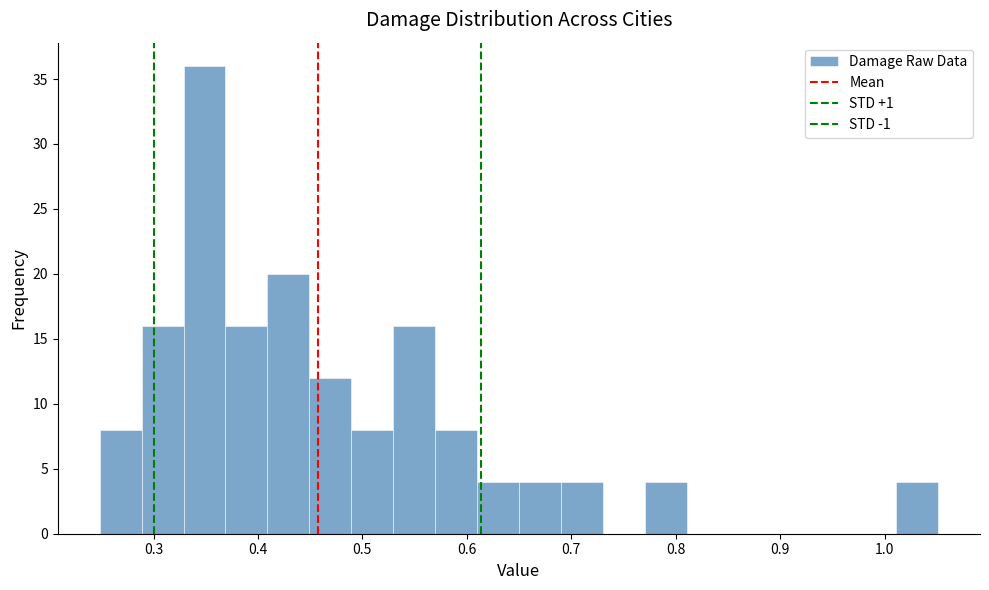

Reading left to right, list every bar in this chart as the range it spans on the x-axis followed by its height. Neither the bar edges nor the heights are printed on the chart, so give them approximately, as read against the axes.

0.25 to 0.29: 8
0.29 to 0.33: 16
0.33 to 0.37: 36
0.37 to 0.41: 16
0.41 to 0.45: 20
0.45 to 0.49: 12
0.49 to 0.53: 8
0.53 to 0.57: 16
0.57 to 0.61: 8
0.61 to 0.65: 4
0.65 to 0.69: 4
0.69 to 0.73: 4
0.73 to 0.77: 0
0.77 to 0.81: 4
0.81 to 0.85: 0
0.85 to 0.89: 0
0.89 to 0.93: 0
0.93 to 0.97: 0
0.97 to 1.01: 0
1.01 to 1.05: 4